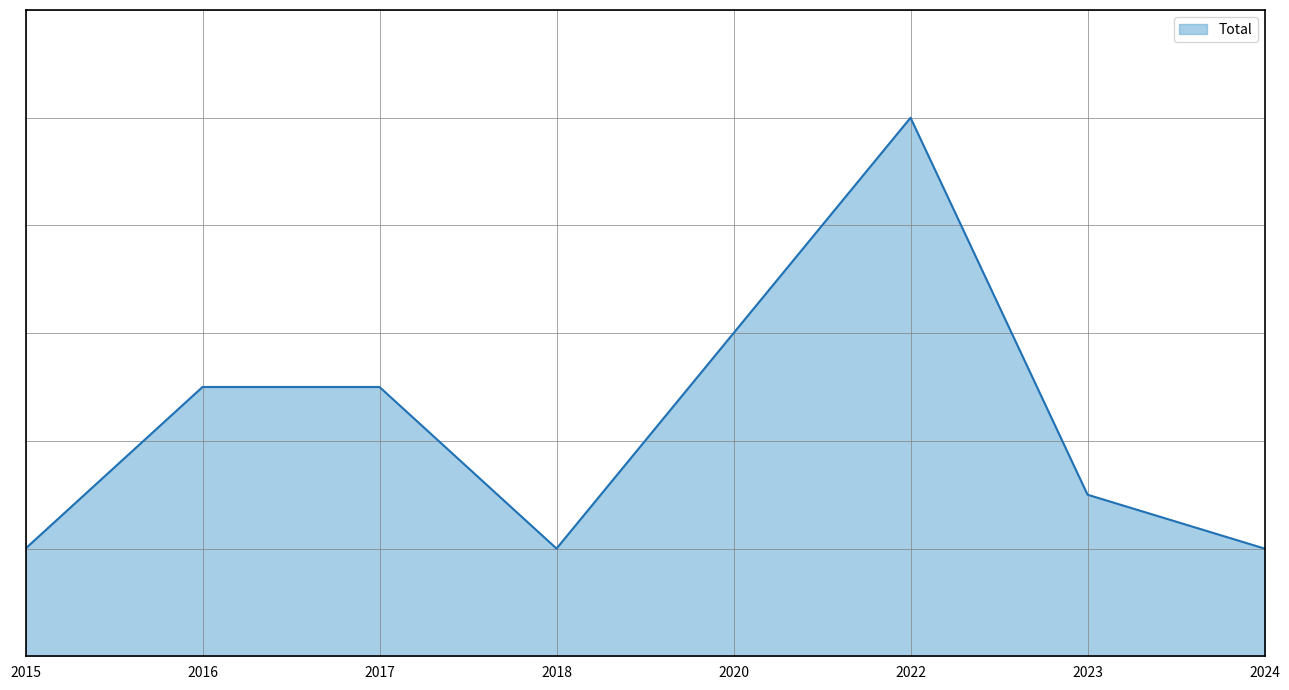

Is this an area chart (filled region under the line)?

Yes